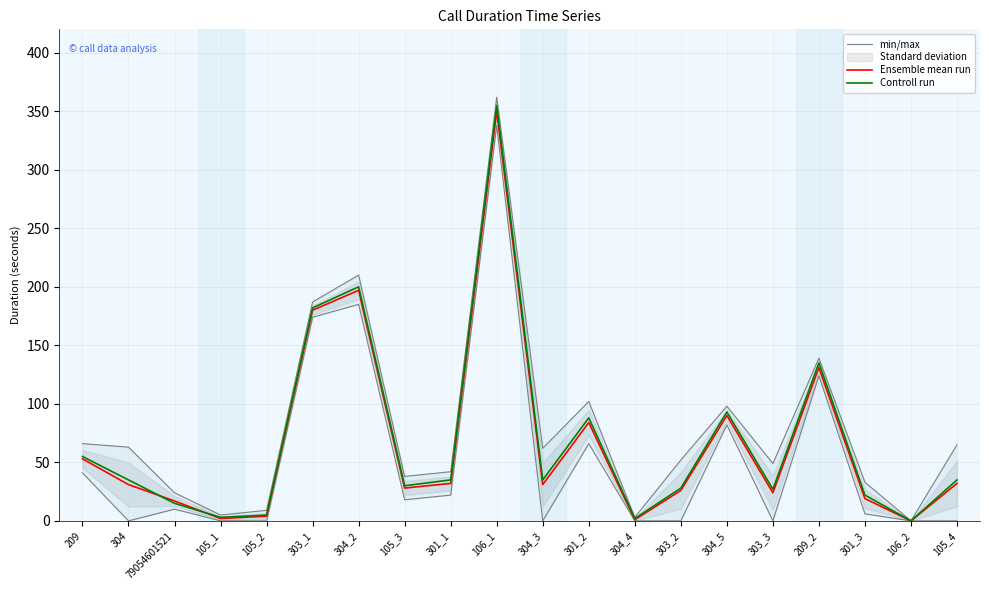

True or false: Controll run and Ensemble mean run intersect in this chart.

True